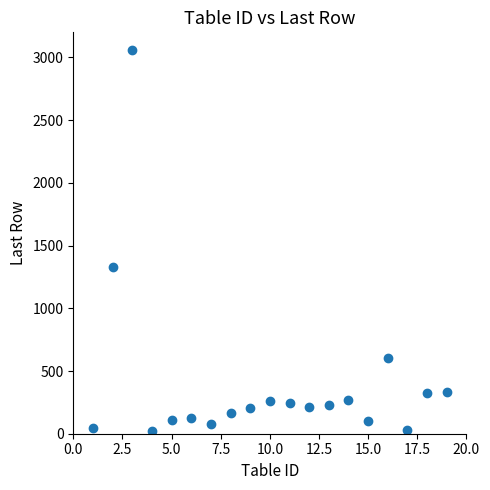

What Y value in the scatter plot is closest to 1541?

1333